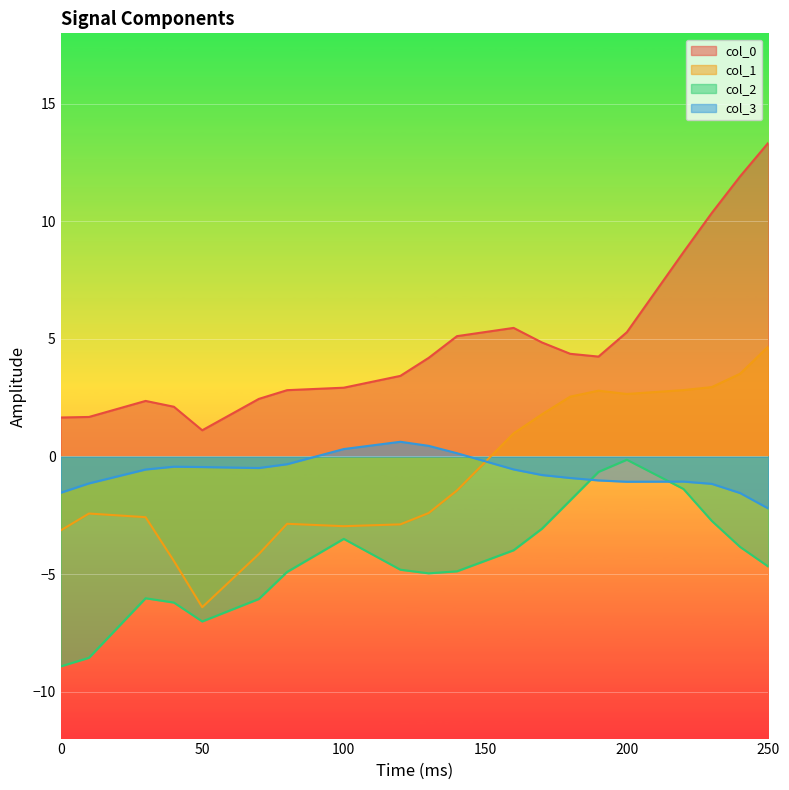

Is it true that col_2 equals -8.9 at 0?

True